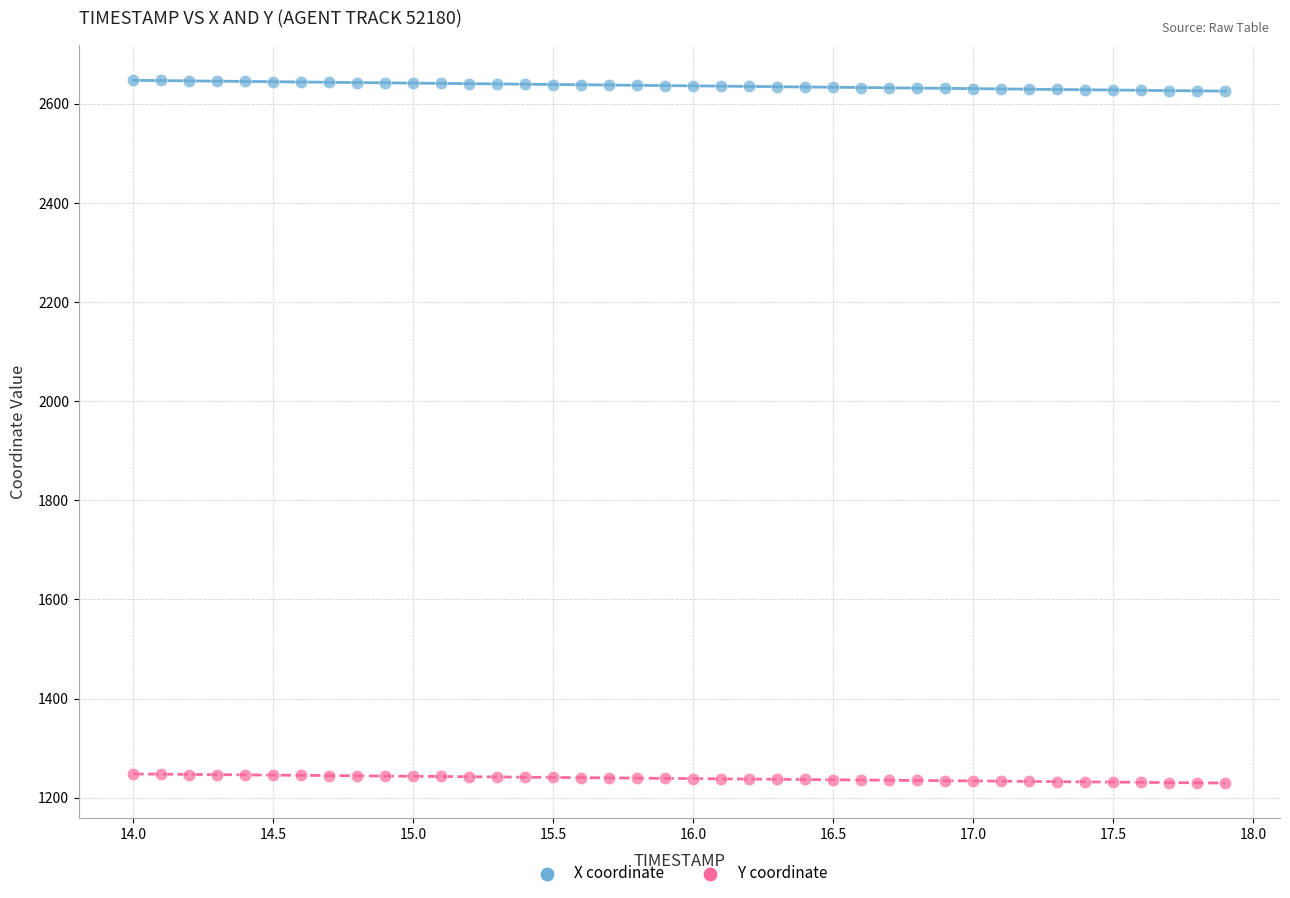

Across all data points, what is the range of Y values (max minus min)?

1418.6